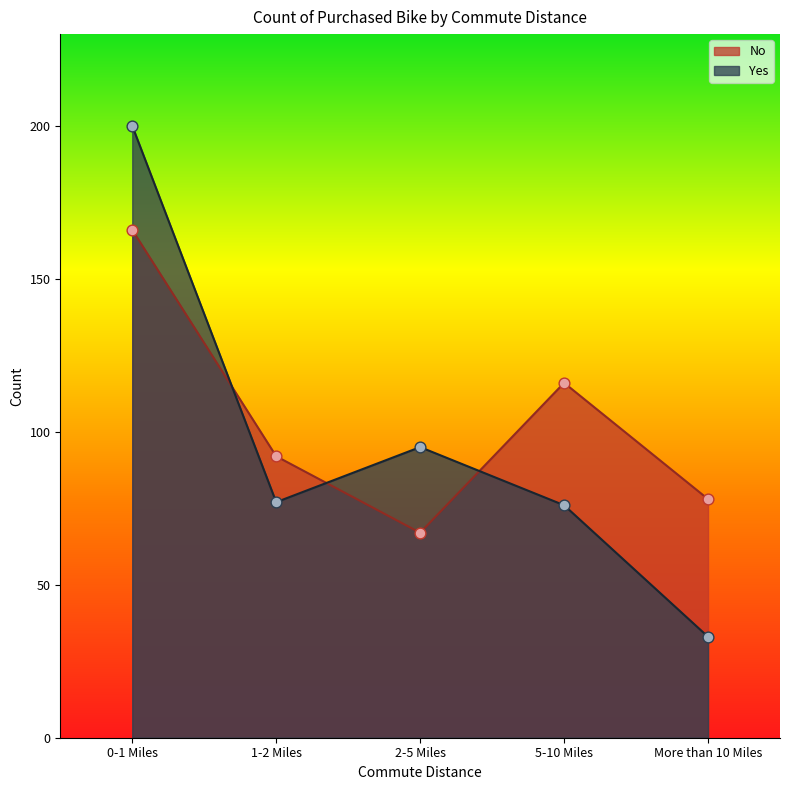

Which series has the largest total across all categories?

No